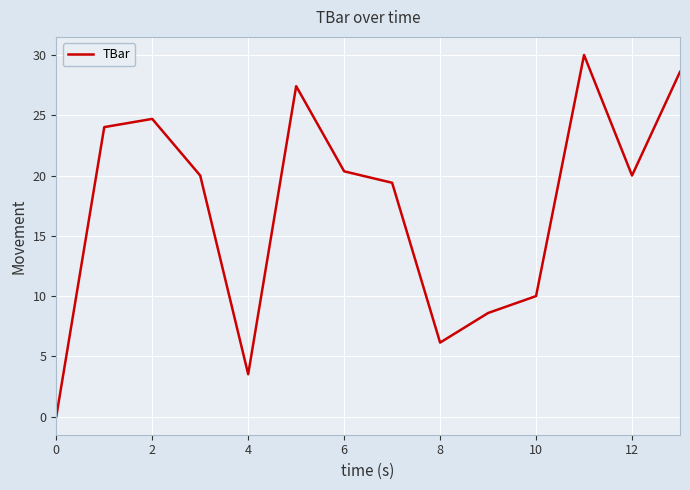

What is the maximum value shown in the chart?

30.0